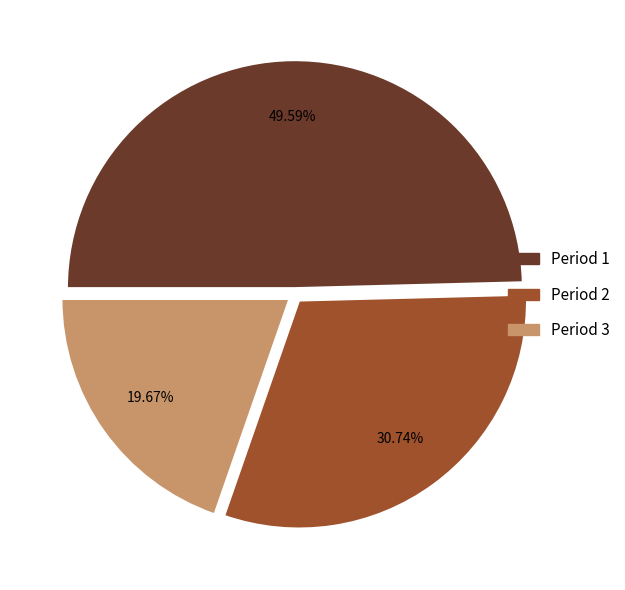

To the nearest percent, what is the combined percentage of Period 3 and Period 2?

50%